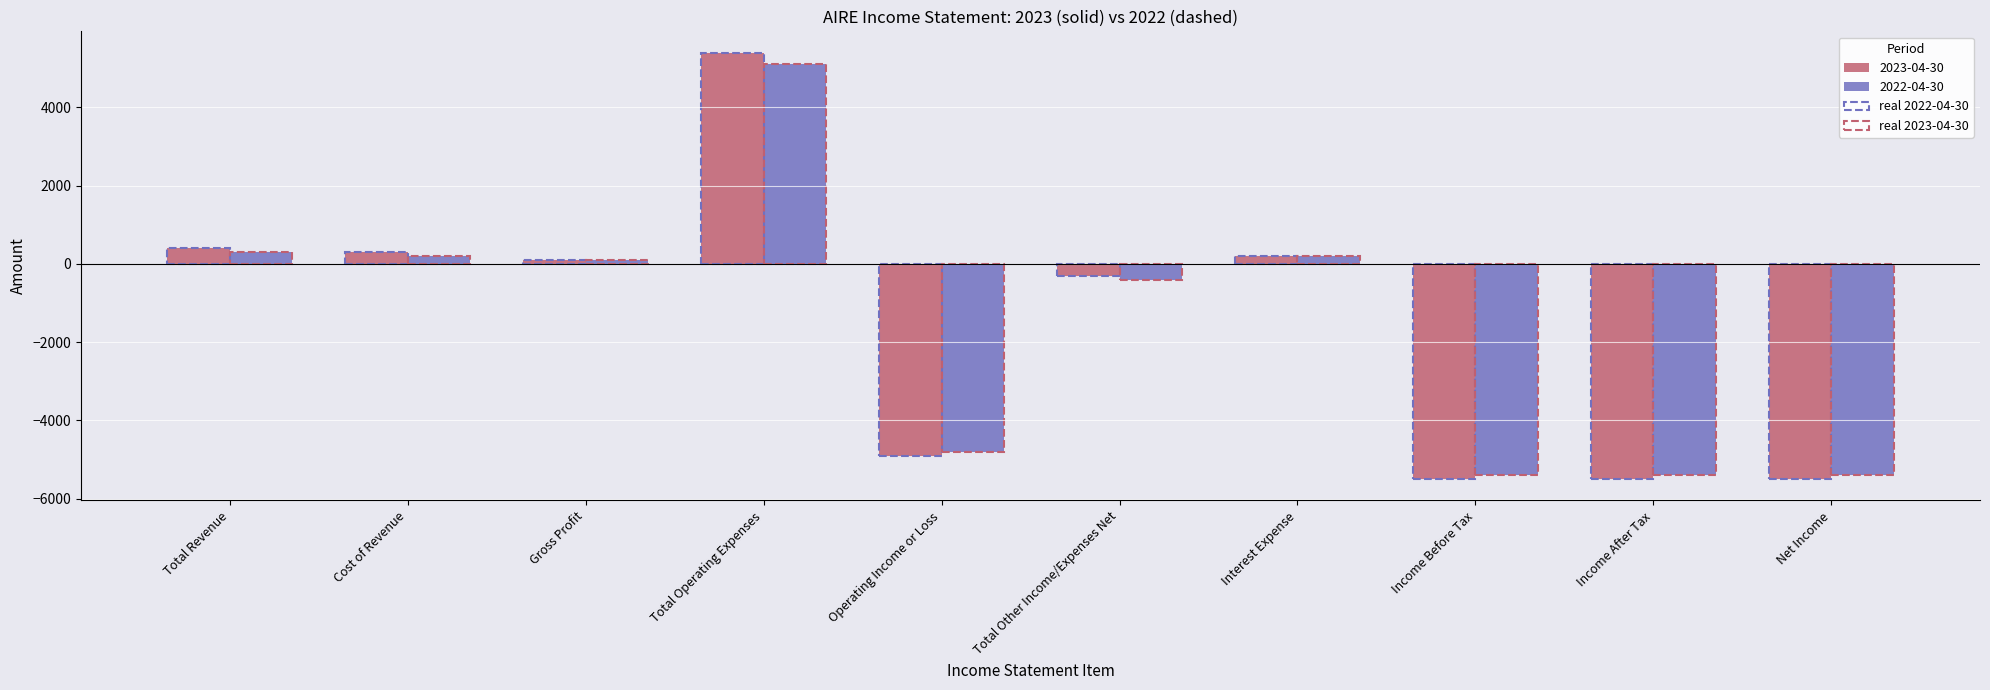

Reading left to right, what are all the values shown in this chart?

2023-04-30: Total Revenue=400	Cost of Revenue=300	Gross Profit=100	Total Operating Expenses=5400	Operating Income or Loss=-4900	Total Other Income/Expenses Net=-300	Interest Expense=200	Income Before Tax=-5500	Income After Tax=-5500	Net Income=-5500
2022-04-30: Total Revenue=300	Cost of Revenue=200	Gross Profit=100	Total Operating Expenses=5100	Operating Income or Loss=-4800	Total Other Income/Expenses Net=-400	Interest Expense=200	Income Before Tax=-5400	Income After Tax=-5400	Net Income=-5400